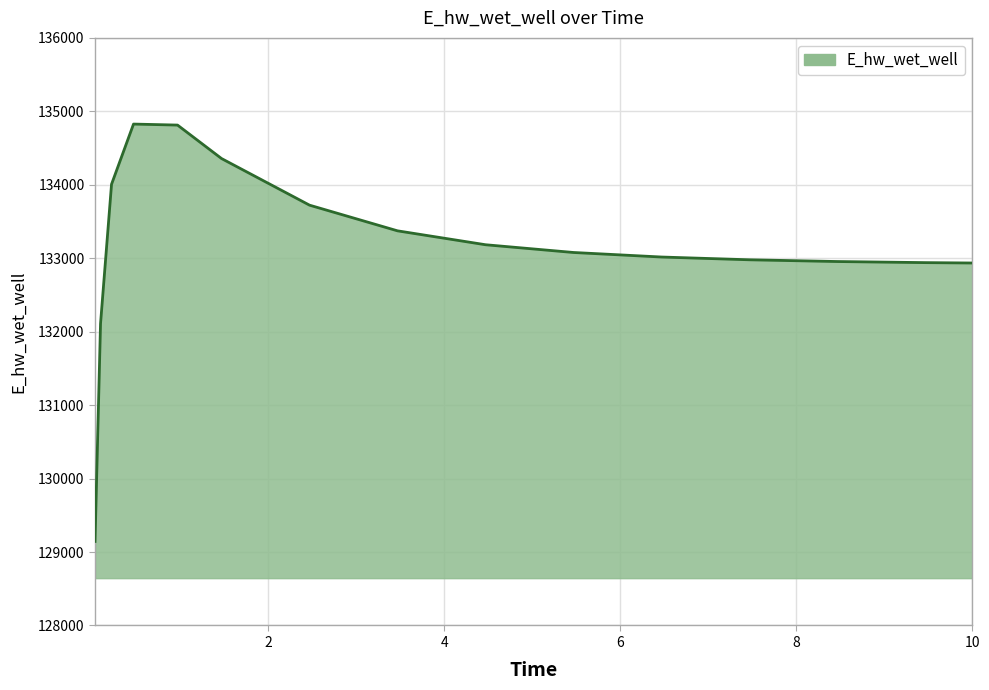

What is the smallest value displayed?

129144.2